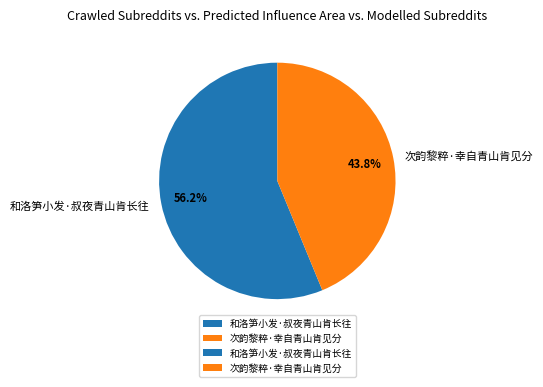

Rank the categories by value from highest to lowest.

和洛笋小发·叔夜青山肯长往, 次韵黎粹·幸自青山肯见分